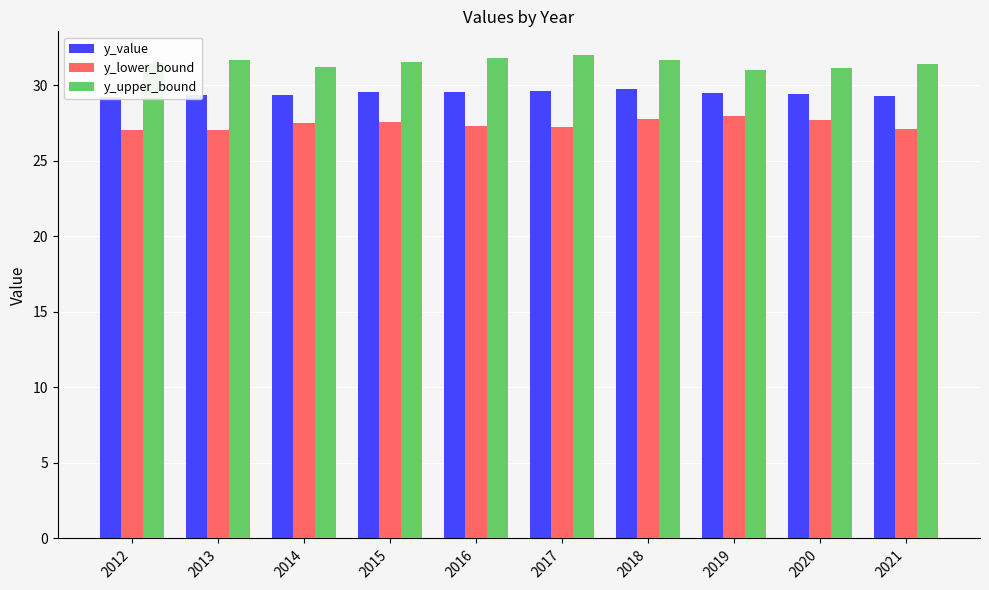

Reading right to left, extract all data points from this chart.

y_value: 2021=29.3	2020=29.4	2019=29.5	2018=29.7	2017=29.6	2016=29.6	2015=29.6	2014=29.4	2013=29.4	2012=29.3
y_lower_bound: 2021=27.1	2020=27.7	2019=27.9	2018=27.8	2017=27.2	2016=27.3	2015=27.6	2014=27.5	2013=27.1	2012=27.0
y_upper_bound: 2021=31.4	2020=31.2	2019=31.0	2018=31.7	2017=32.0	2016=31.9	2015=31.5	2014=31.2	2013=31.7	2012=31.5